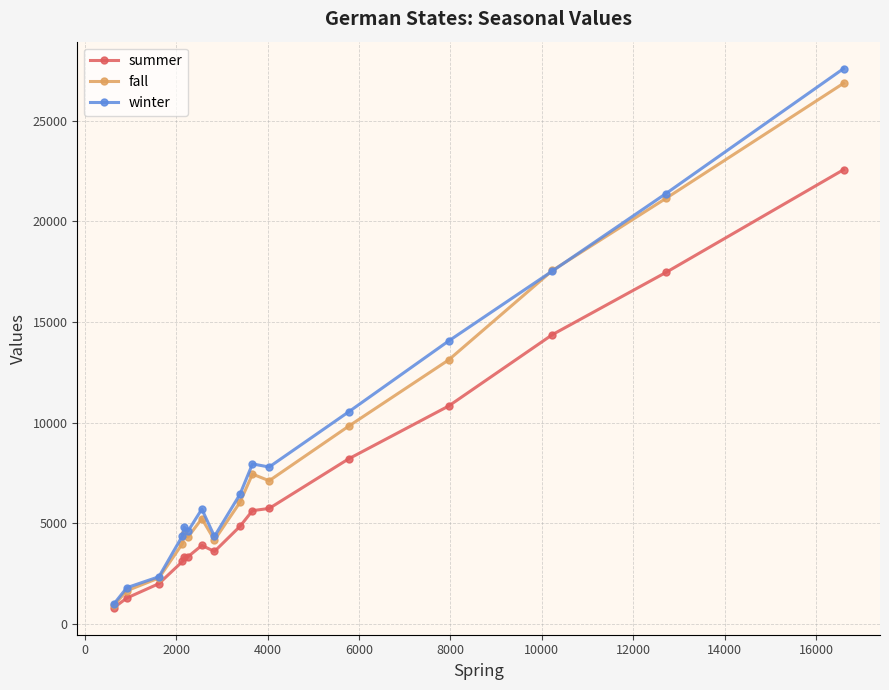

True or false: fall has more than 0 points higher than both neighbors.

True